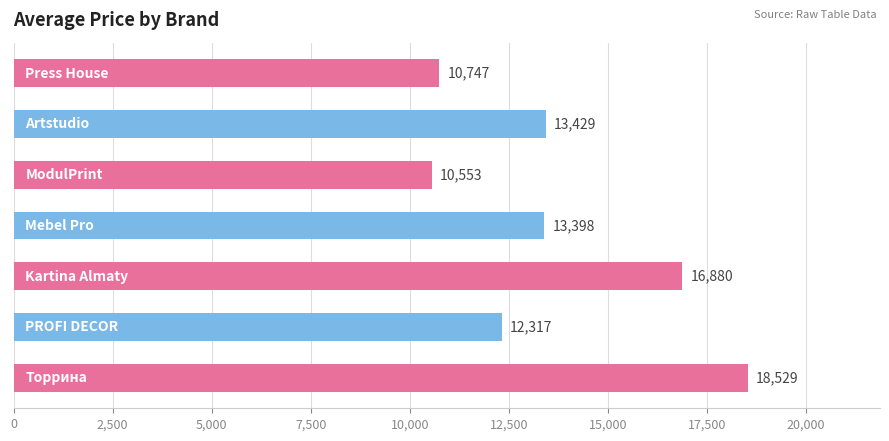

What is the minimum value shown in the chart?

10553